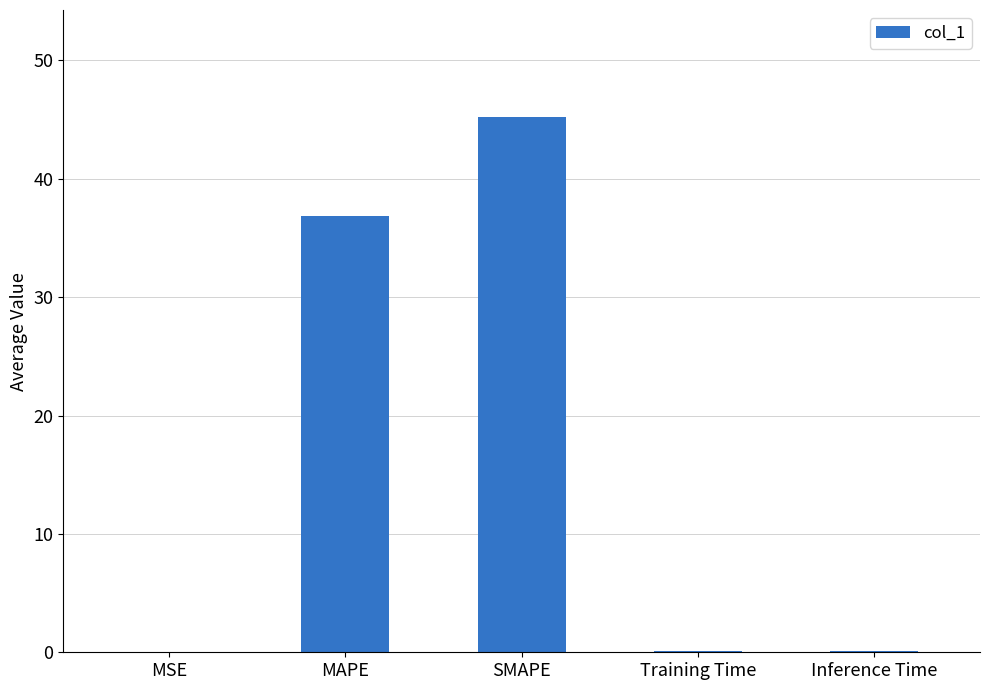

The value at MSE is 0.0. True or false?

True